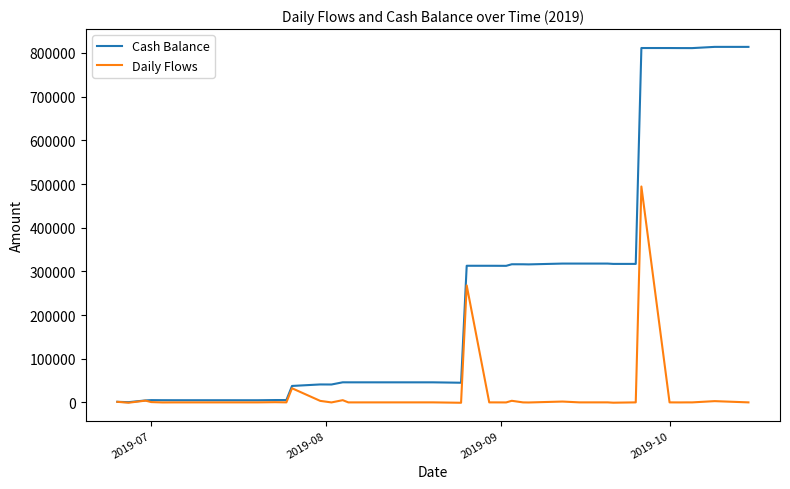

Rank the series by their average value, from lowest to highest.

Daily Flows, Cash Balance